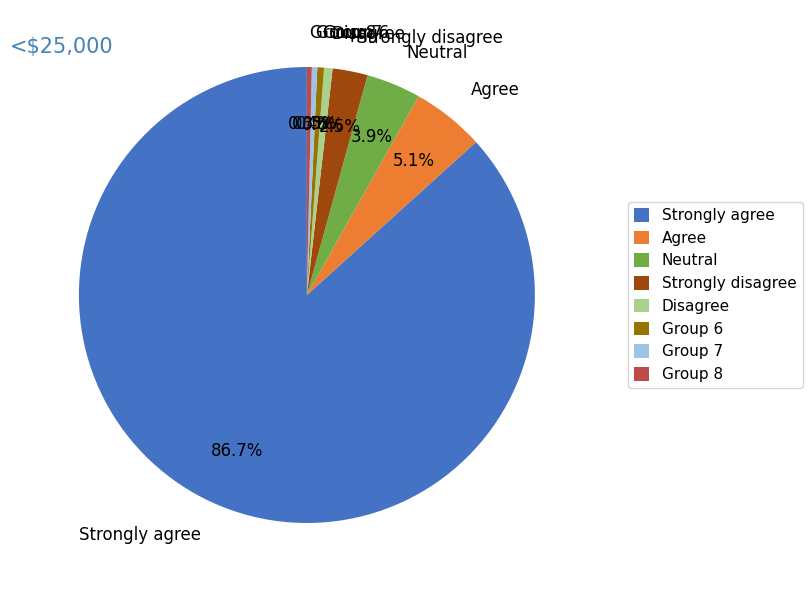

How much of the chart is everything except Group 6?

99.5%